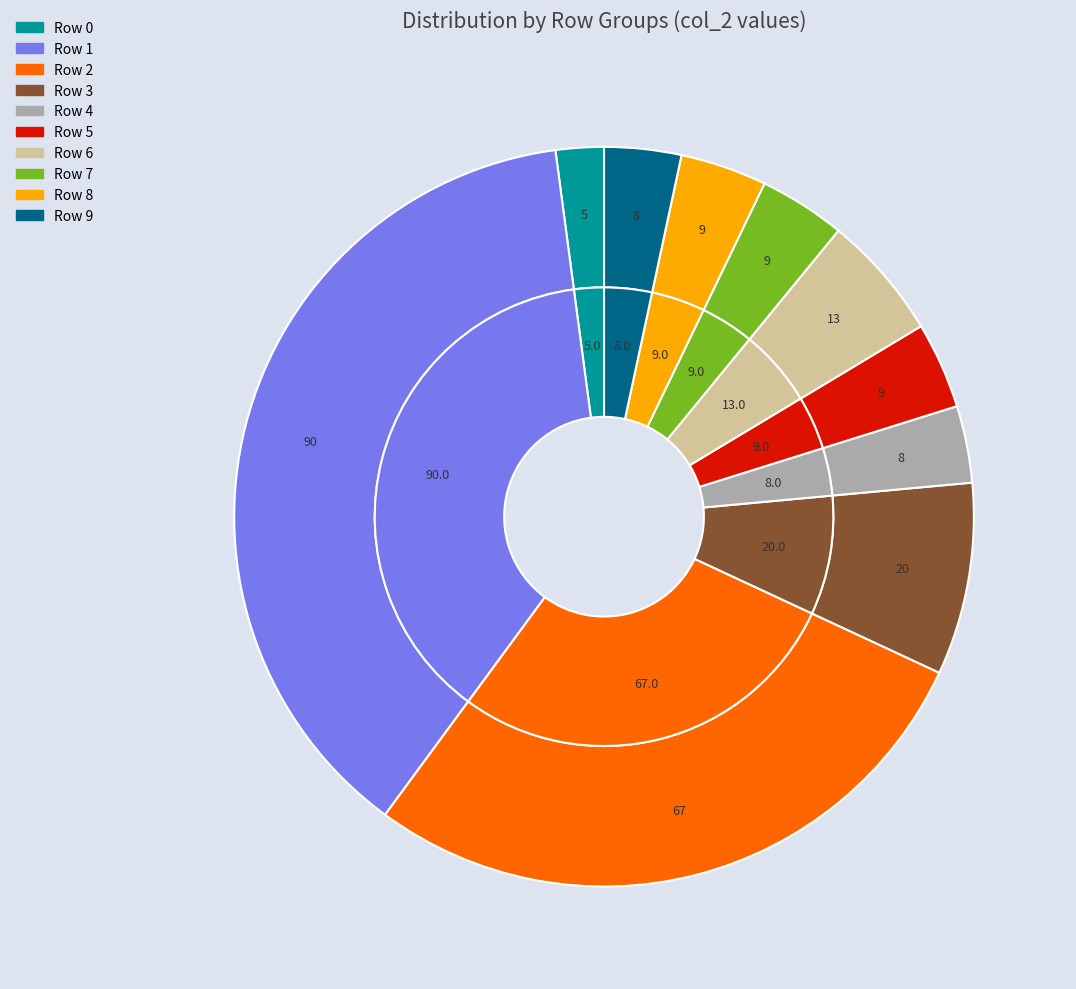

Does 12 account for over 50% of the chart?

No